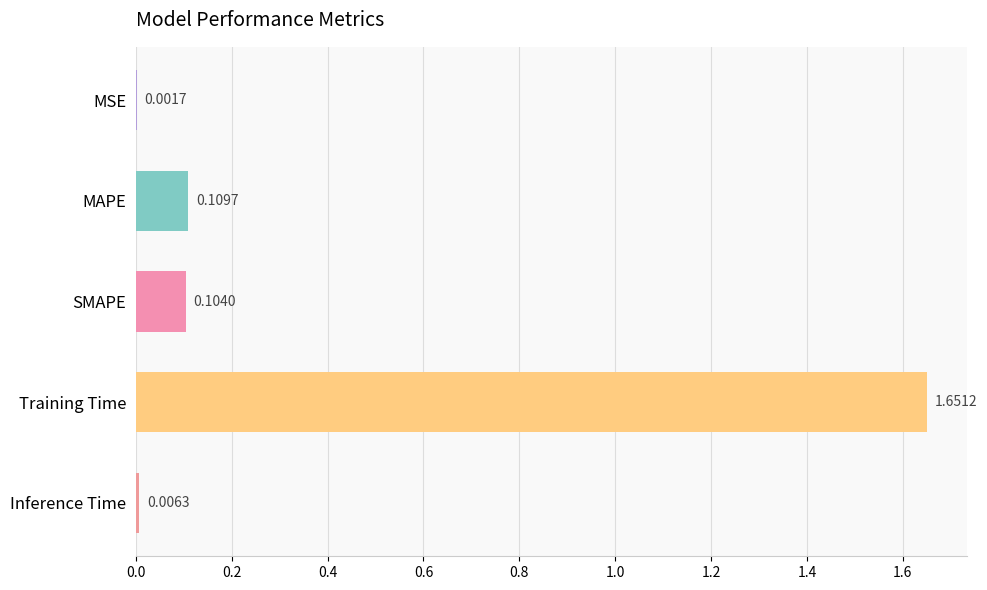

At which category does the chart reach its peak across all series?

Training Time